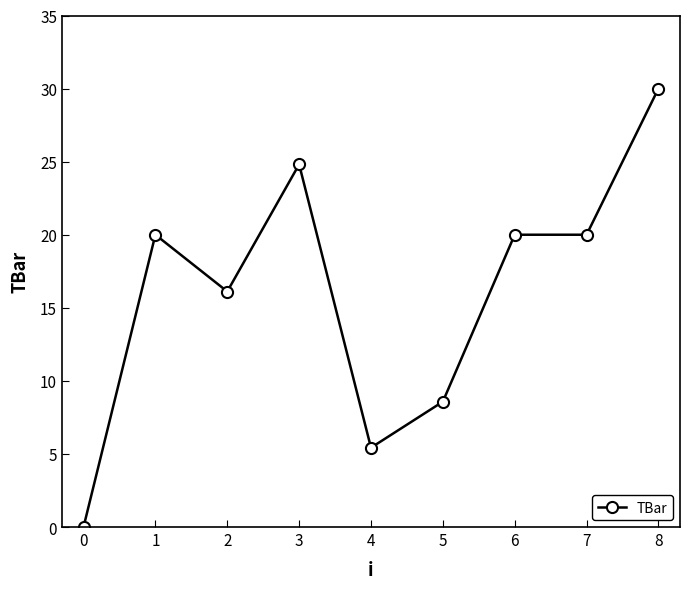

Is it true that the value at 4 is 8.9?

False